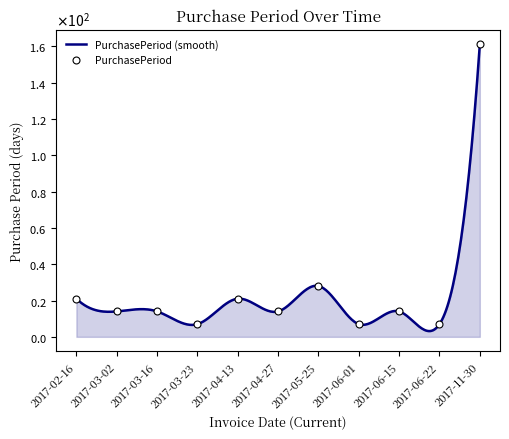

True or false: there are more than 1 points higher than both neighbors.

True